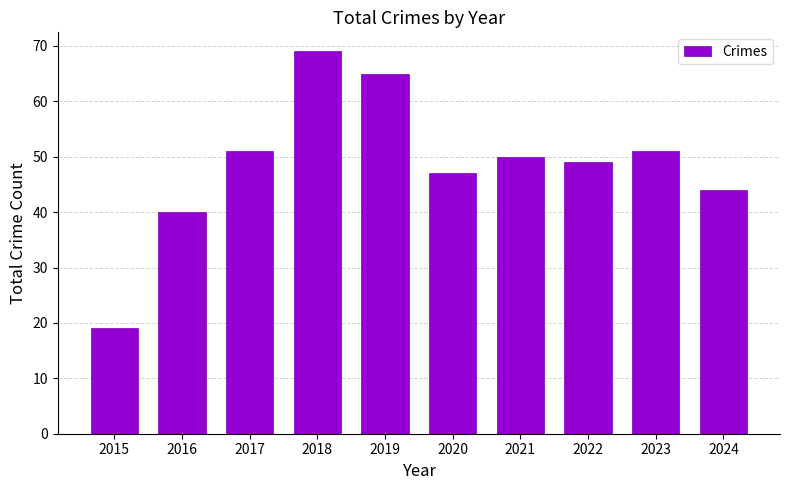

What is the approximate value at 2023, to the nearest 5?

50